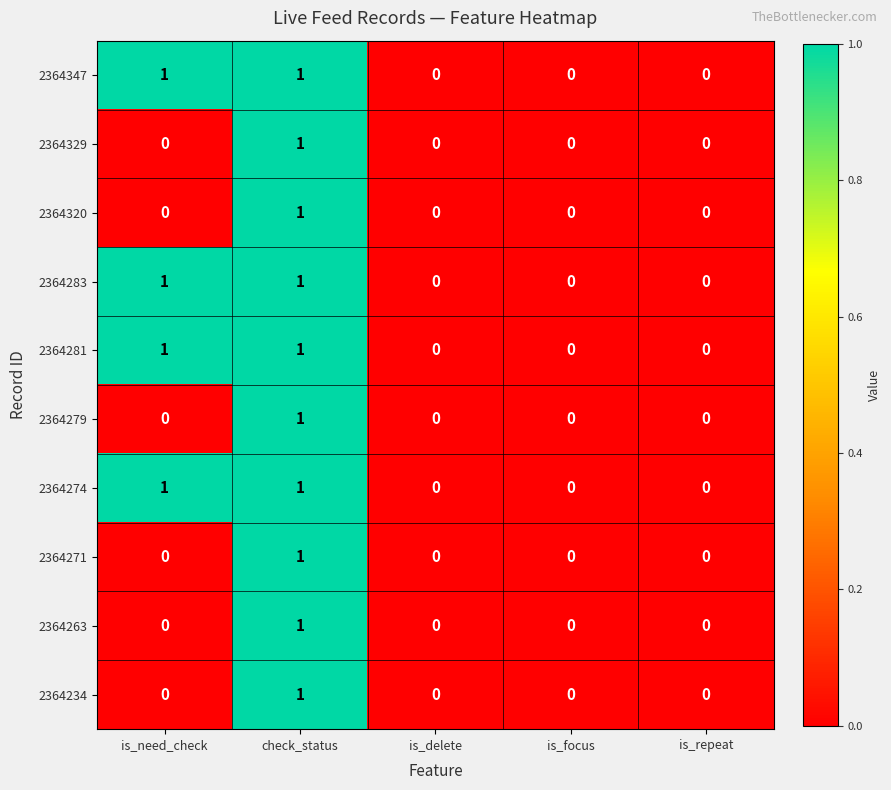

How many data points does each series have?

5